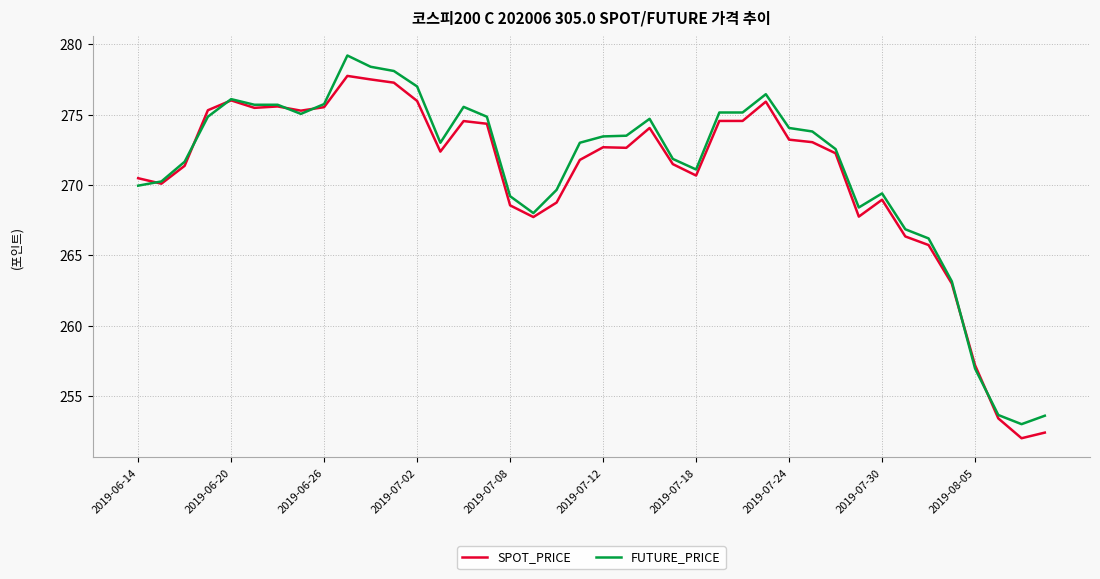

After their last crossing, which series has the higher values: SPOT_PRICE or FUTURE_PRICE?

FUTURE_PRICE